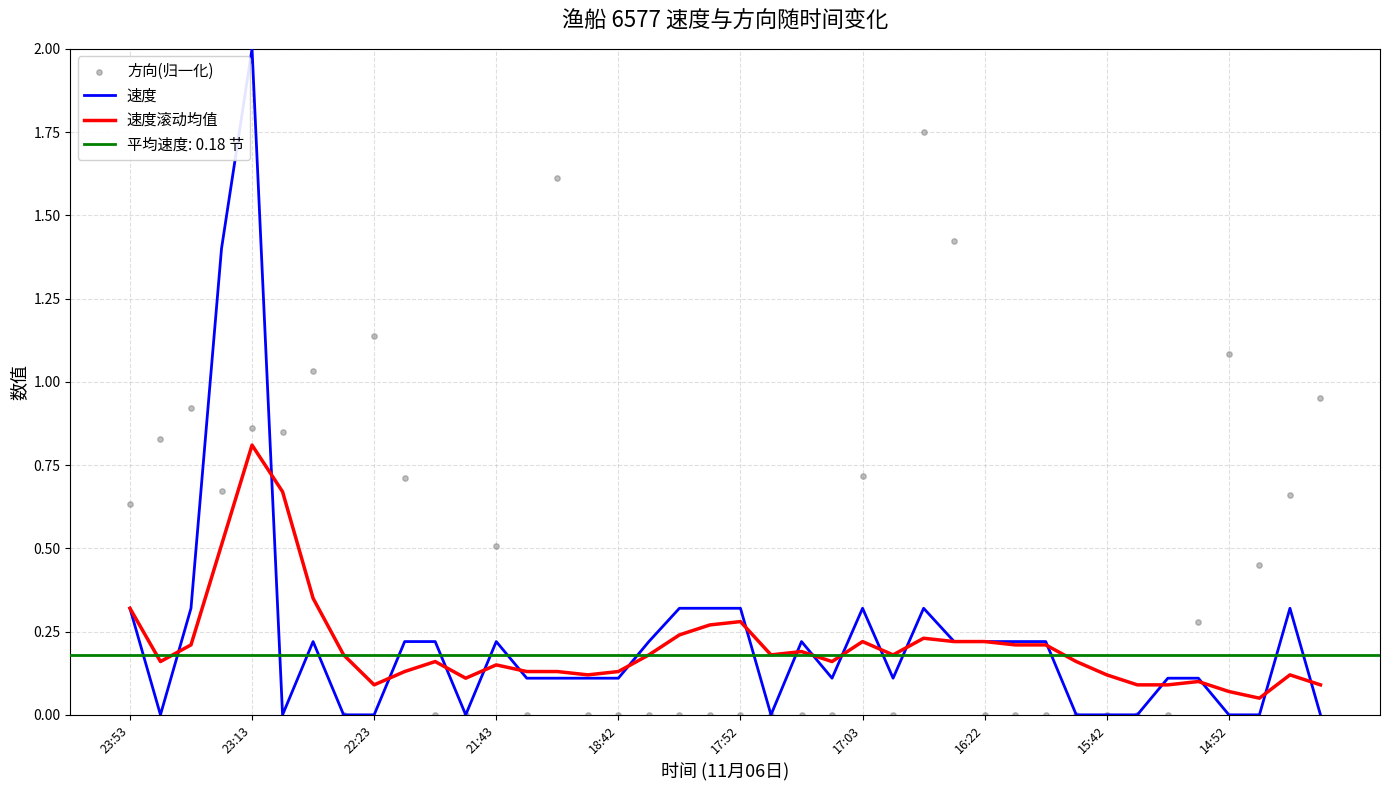

Which series has the largest Y range (max minus min)?

速度